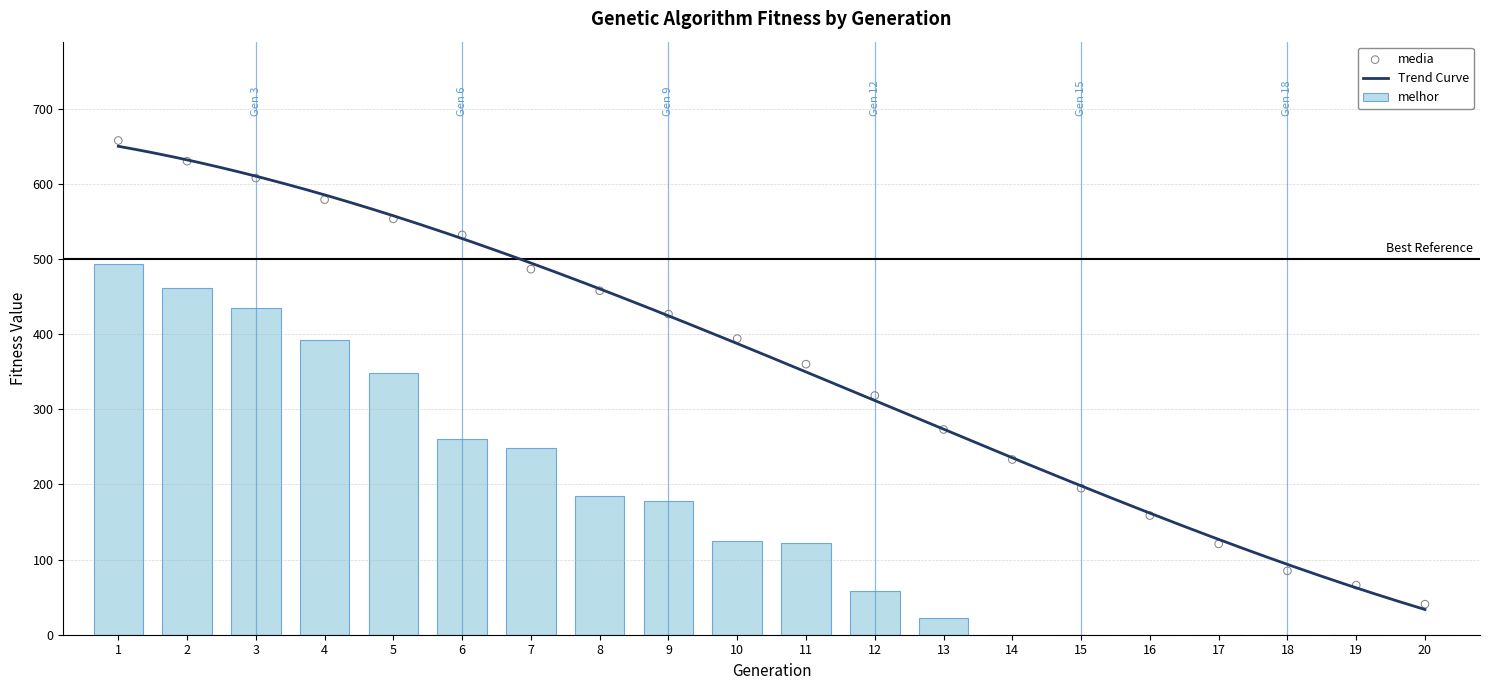

What is the total value across all series at 2?

1091.1